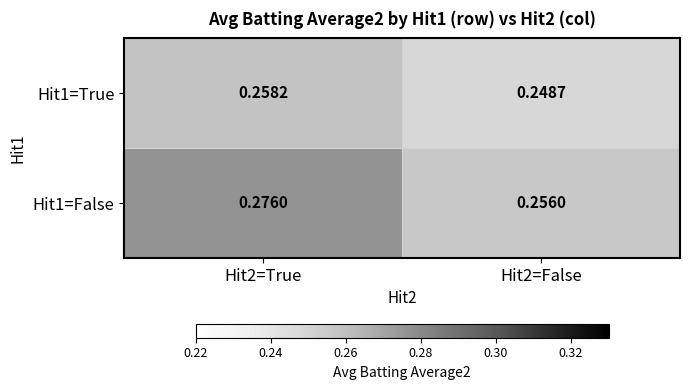

At which category is the sum across all series the highest?

Hit2=True